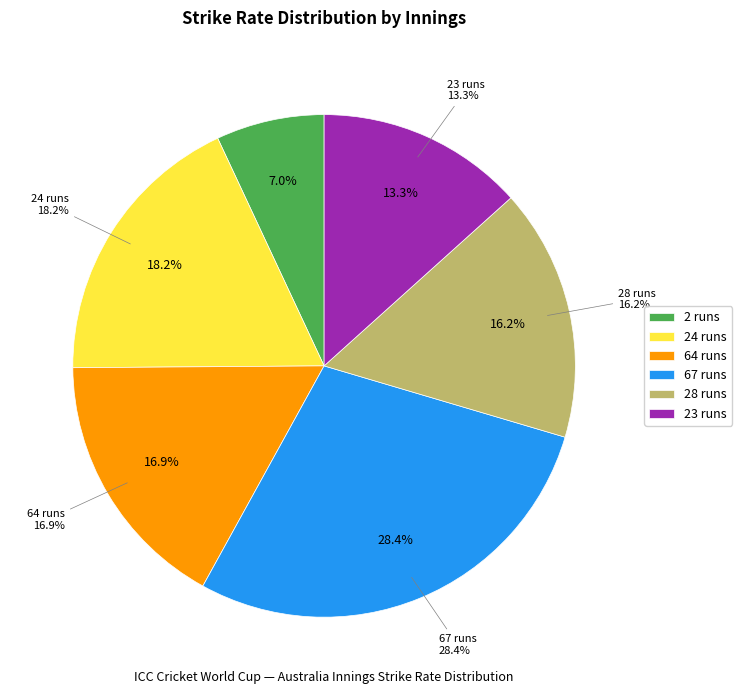

Does 28 runs represent more than half of the total?

No